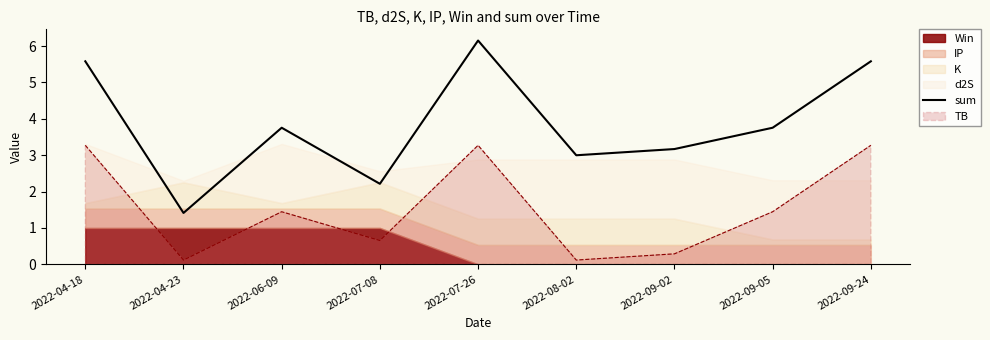

What is the change in value from 2022-07-08 to 2022-09-02?

+1.0